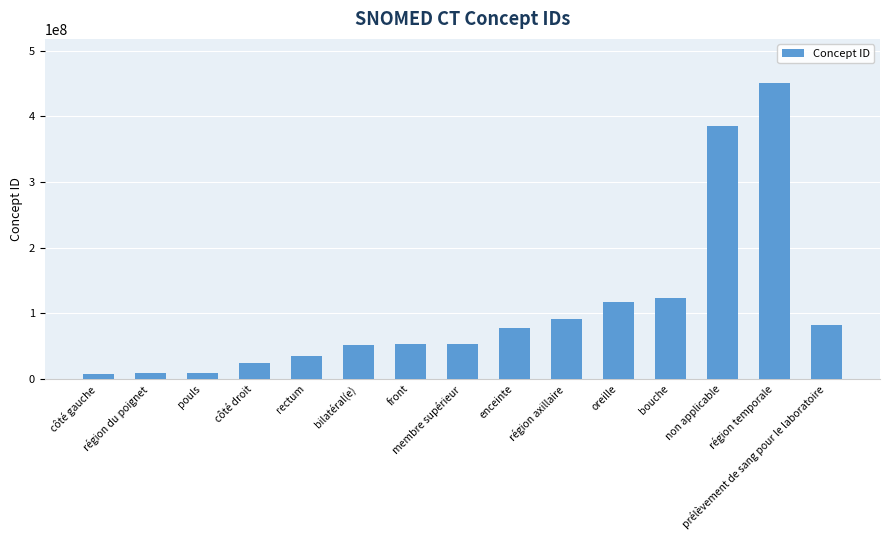

What is the label of the 8th bar from the left?

membre supérieur